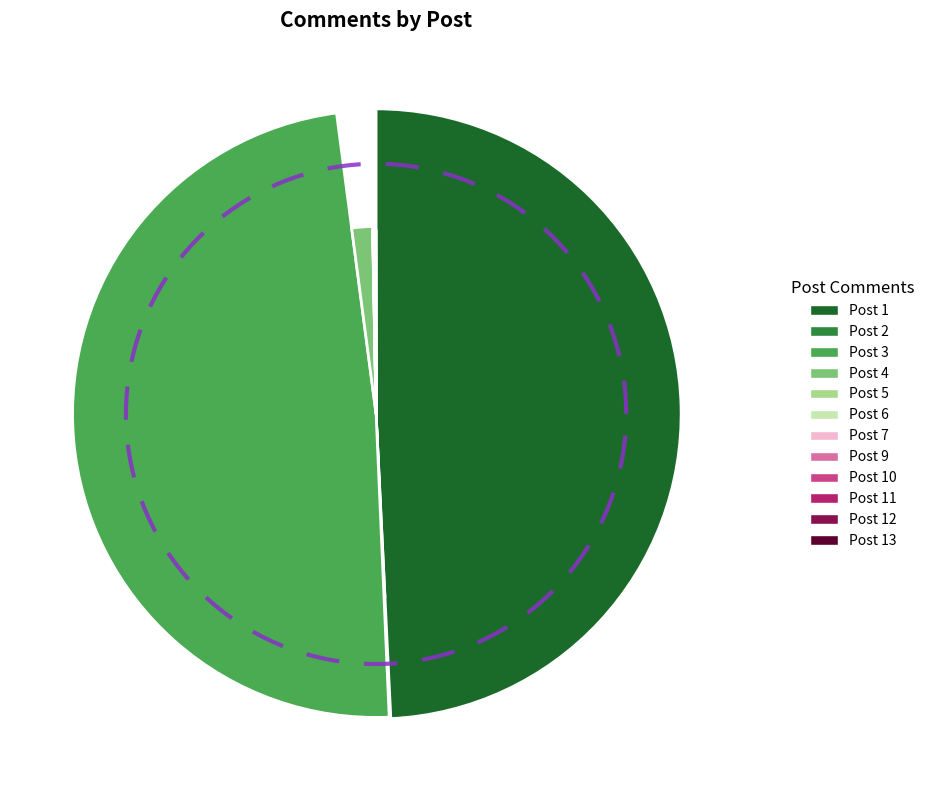

What percentage is NOT represented by Post 12?

100.0%